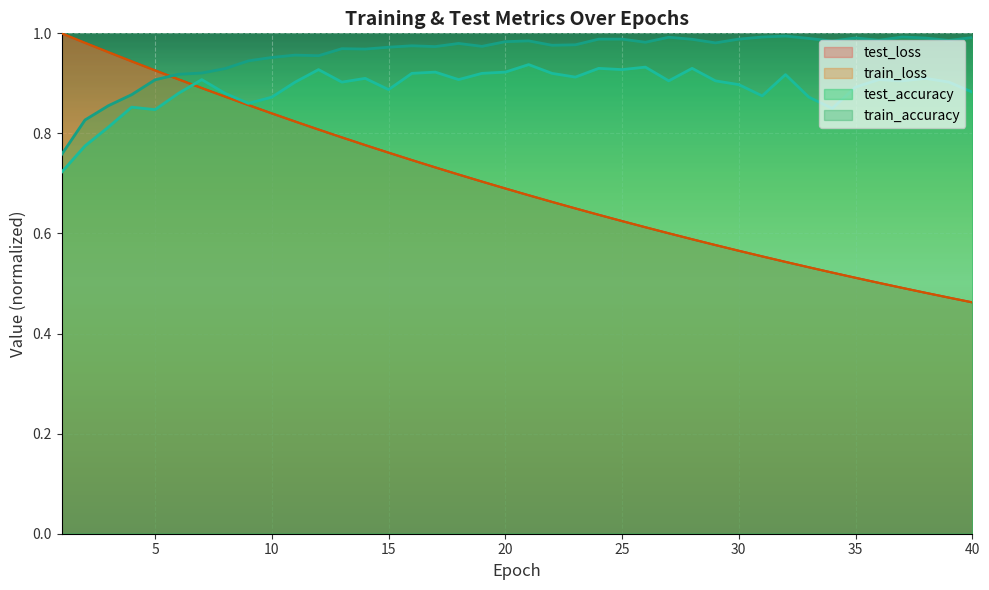

What is the highest value of the test_loss series?

1.0